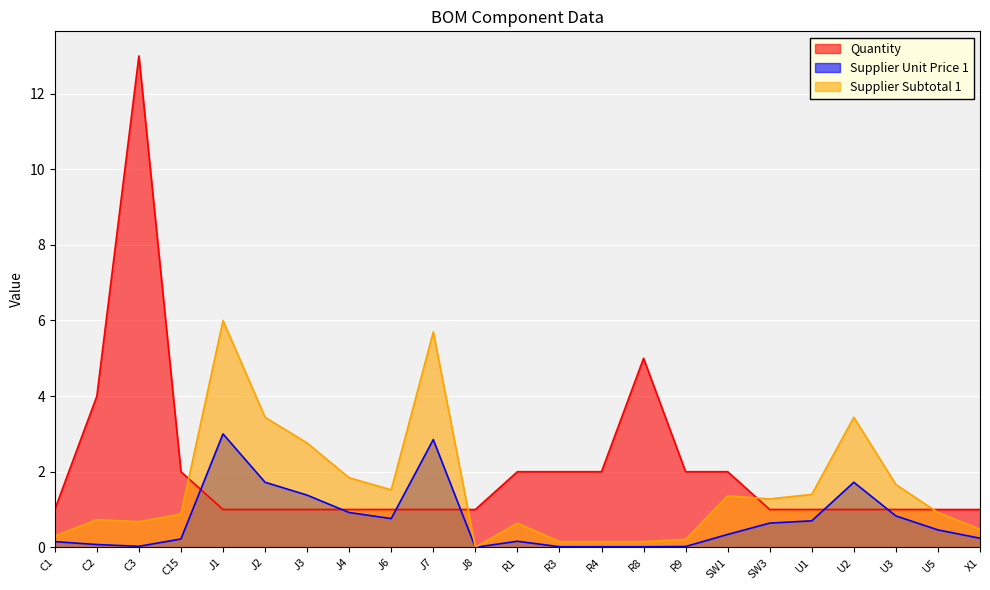

Rank the categories by Supplier Unit Price 1 value from lowest to highest.

J8, R3, R4, R8, R9, C3, C2, C1, R1, C15, X1, SW1, U5, SW3, U1, J6, U3, J4, J3, J2, U2, J7, J1